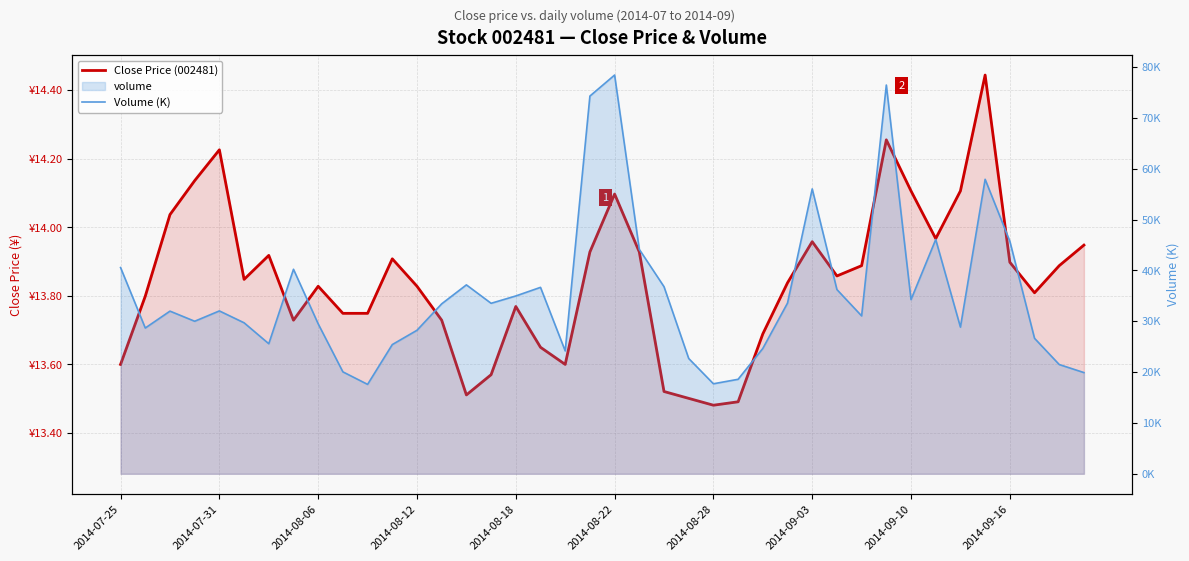

What is the difference between the Close Price (002481) values at 39 and 12?

0.1